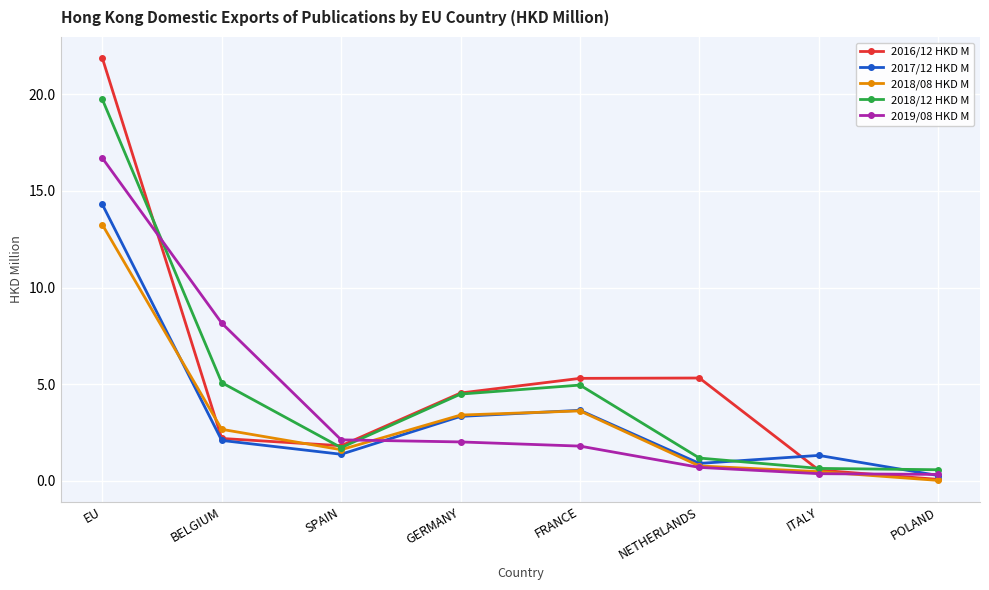

Which series changed the most between BELGIUM and GERMANY?

2019/08 HKD M